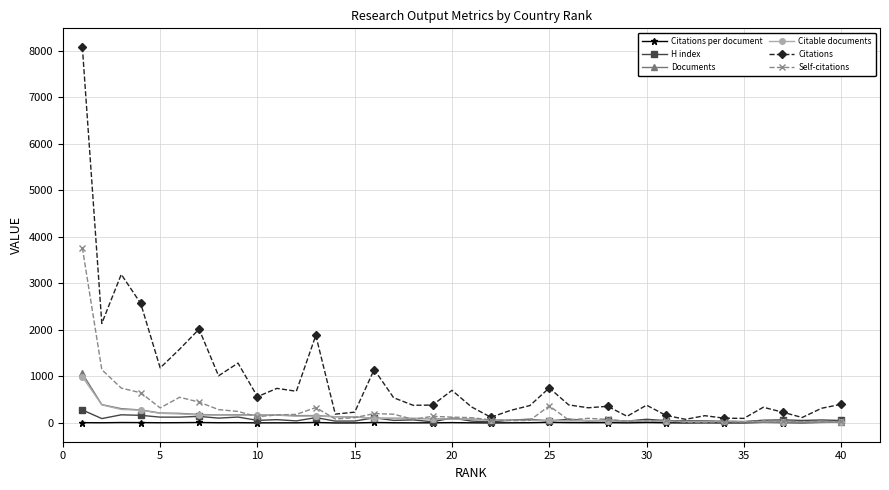

Which series has the largest total across all categories?

Citations